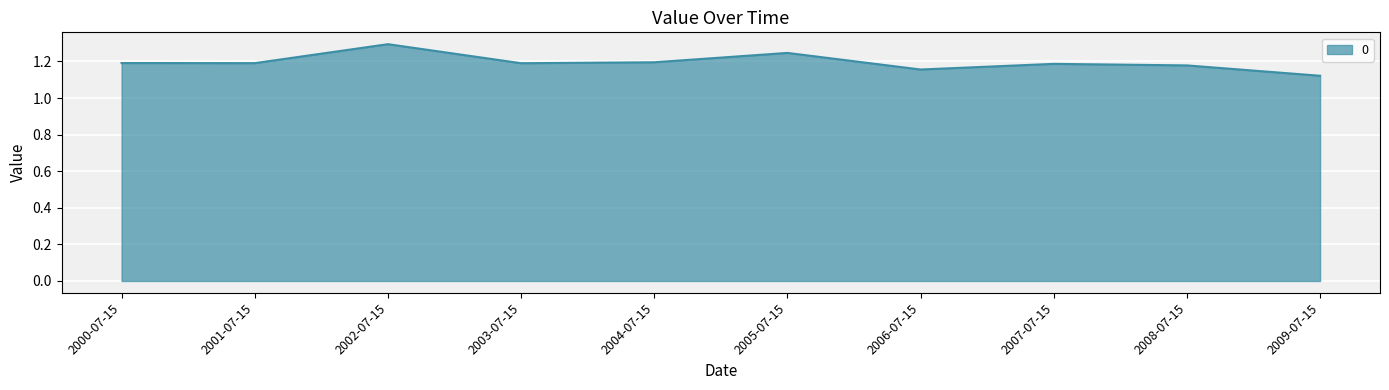

What position from the right is 2000-07-15?

10